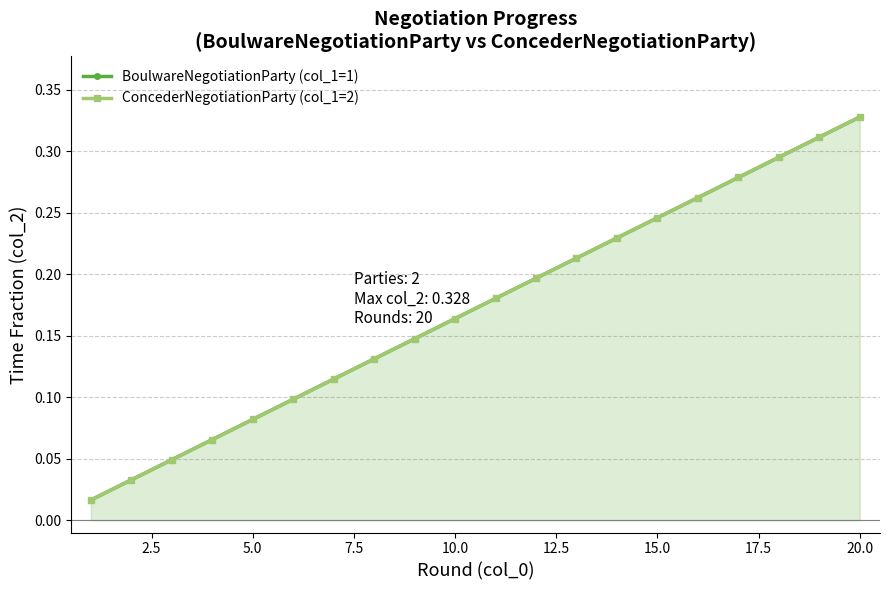

True or false: BoulwareNegotiationParty (col_1=1) and ConcederNegotiationParty (col_1=2) cross at least once.

False